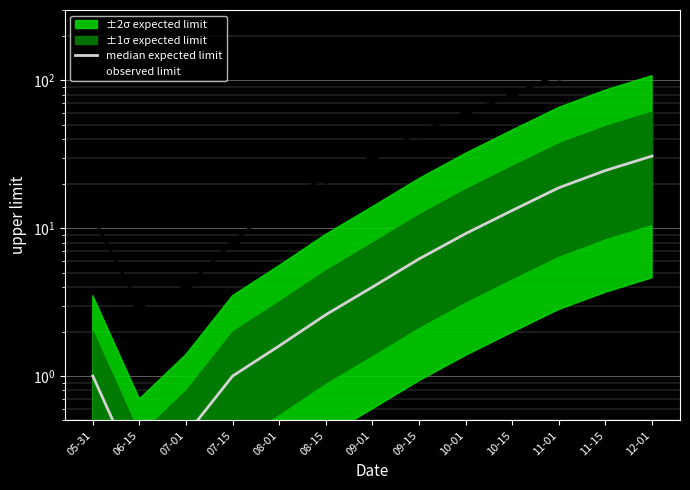

Is this an area chart (filled region under the line)?

No